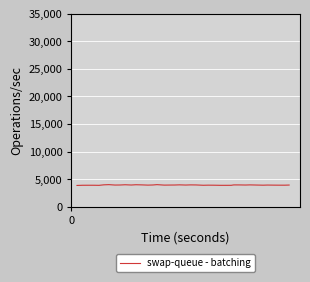

What is the greatest value displayed?

4026.5